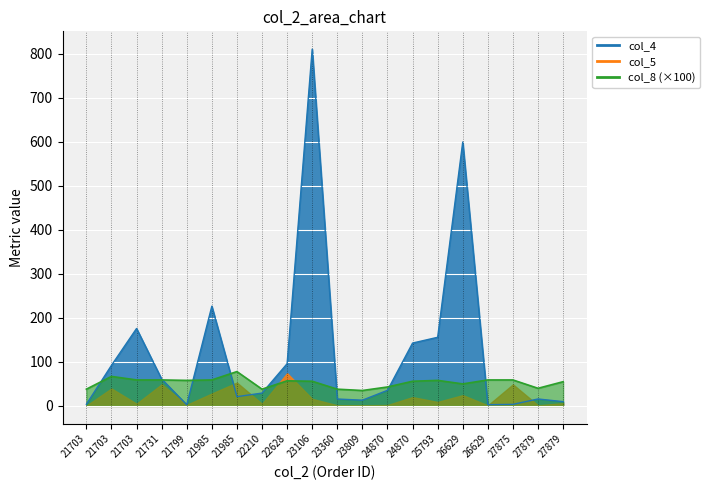

How many values exceed 35?

10